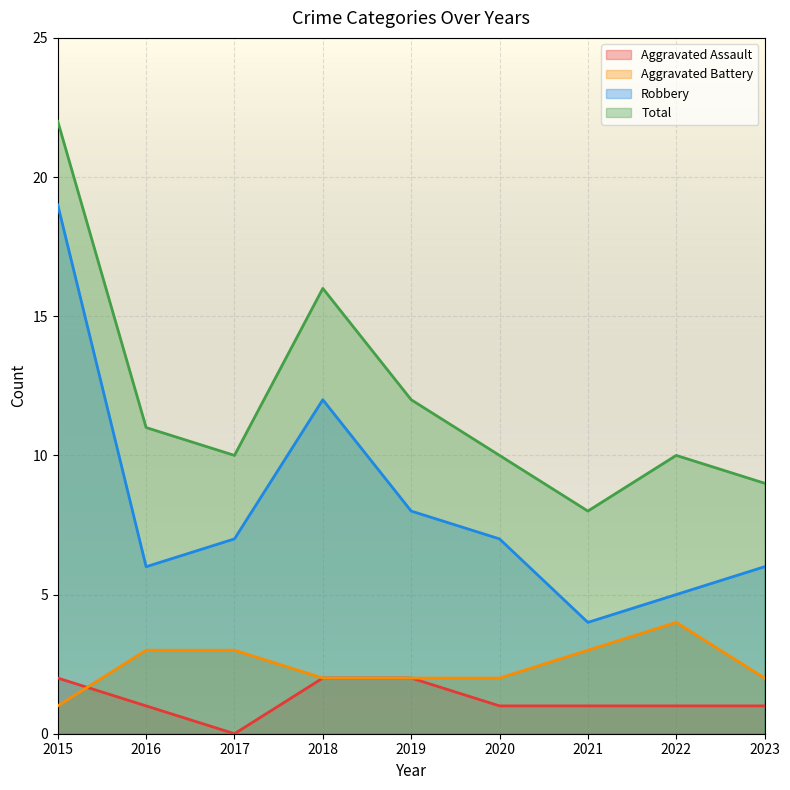

Reading left to right, transcribe all the data shown in this chart.

Aggravated Assault: 2	1	0	2	2	1	1	1	1
Aggravated Battery: 1	3	3	2	2	2	3	4	2
Robbery: 19	6	7	12	8	7	4	5	6
Total: 22	11	10	16	12	10	8	10	9